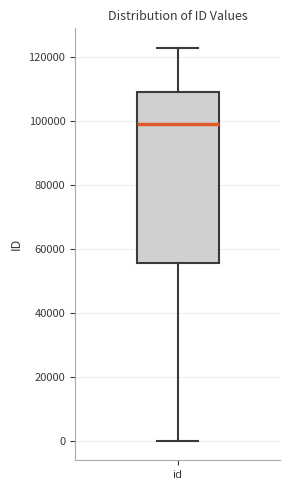

Read this box plot against the y-axis: the position of the median line, the range covered by the box, and the ends of both whiskers. The values are not printed on the chart, so give them approximately, as read against the axis.

median 98000, box 56000 to 110000, whiskers 0 to 122000